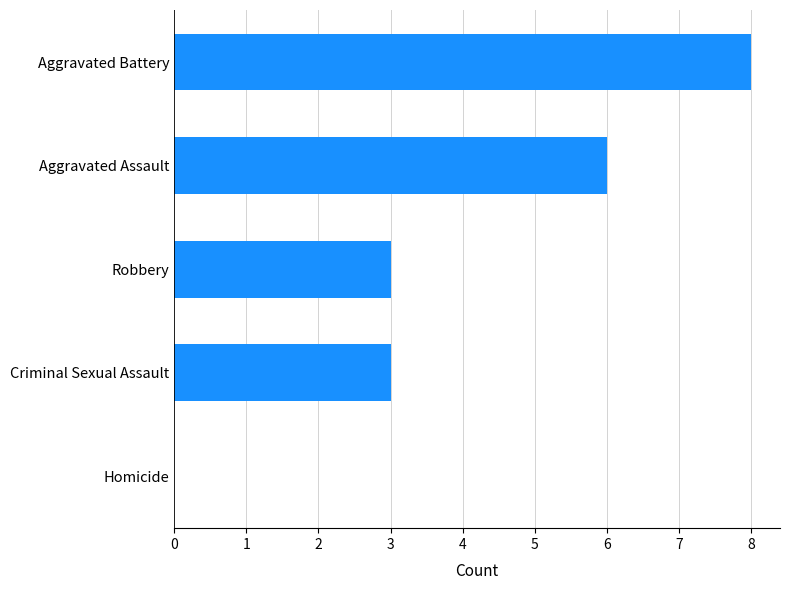

What is the greatest value displayed?

8